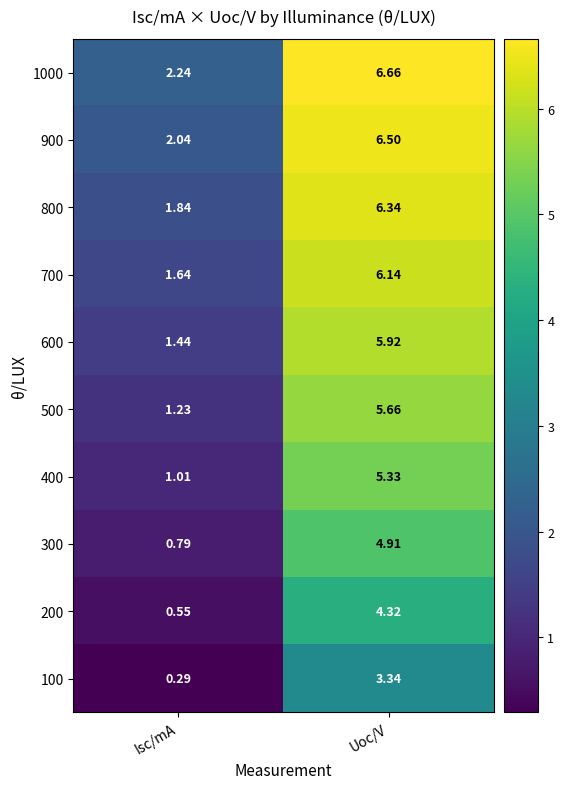

Which category has the lowest value in the 700 series?

Isc/mA